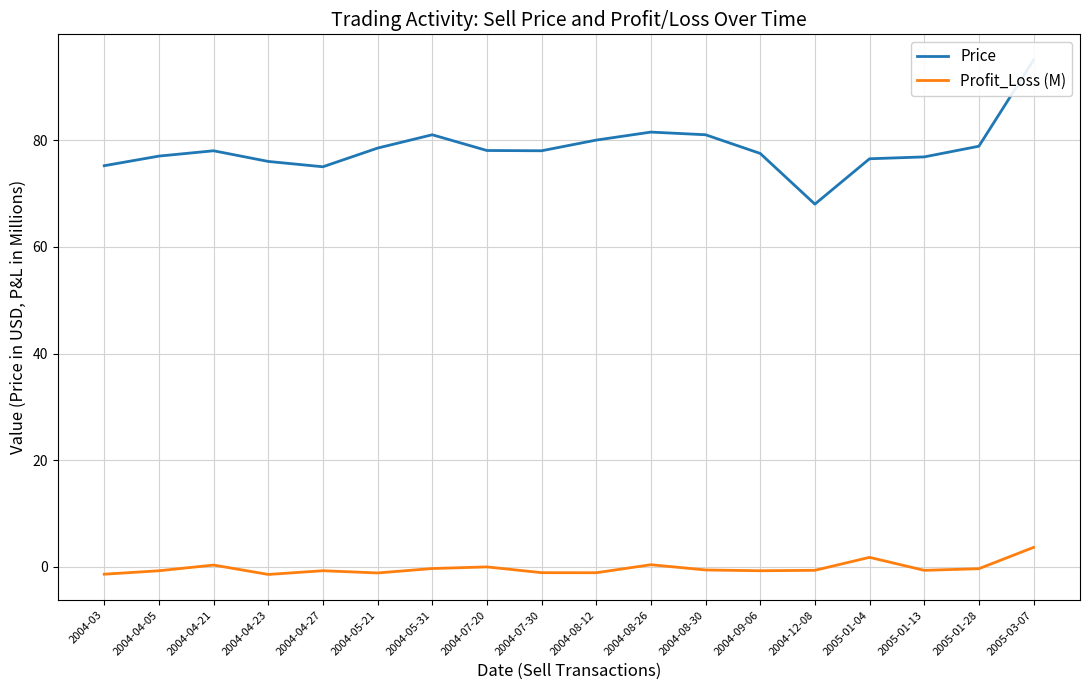

Read the Profit_Loss (M) value at 2004-04-05.

-0.7